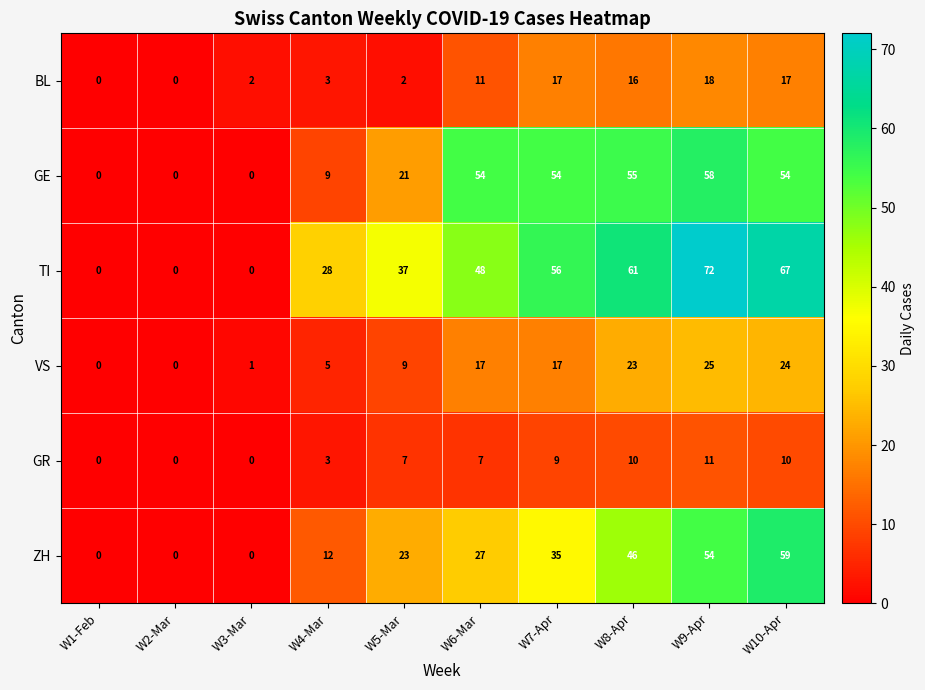

What is the difference between the maximum and minimum values in the ZH series?

59